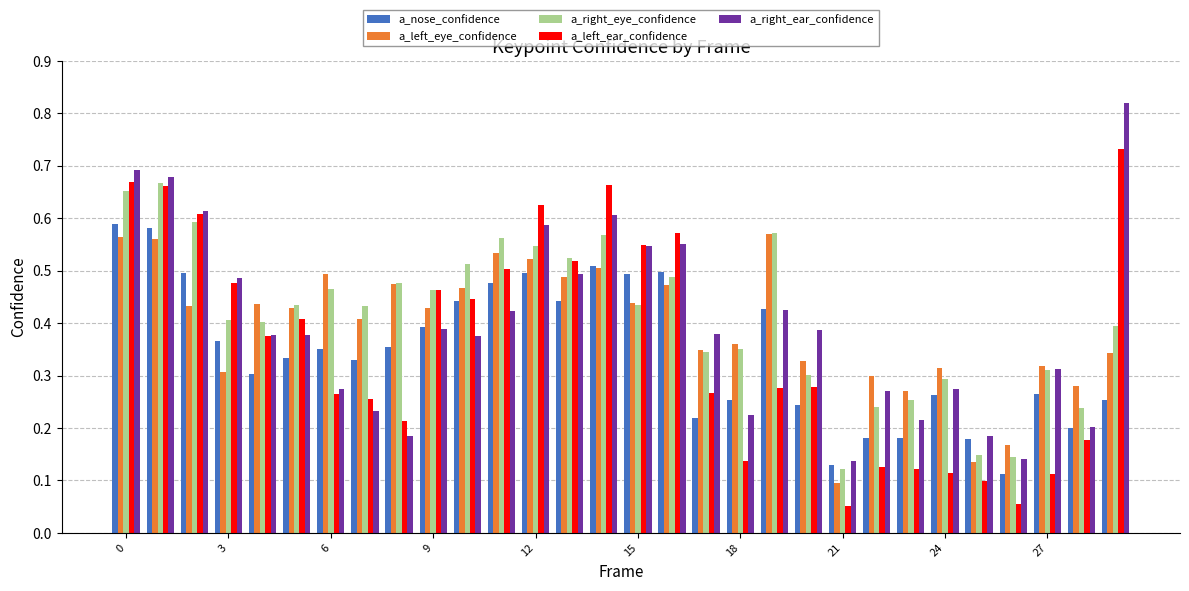

What are all the series names shown in the legend?

a_nose_confidence, a_left_eye_confidence, a_right_eye_confidence, a_left_ear_confidence, a_right_ear_confidence